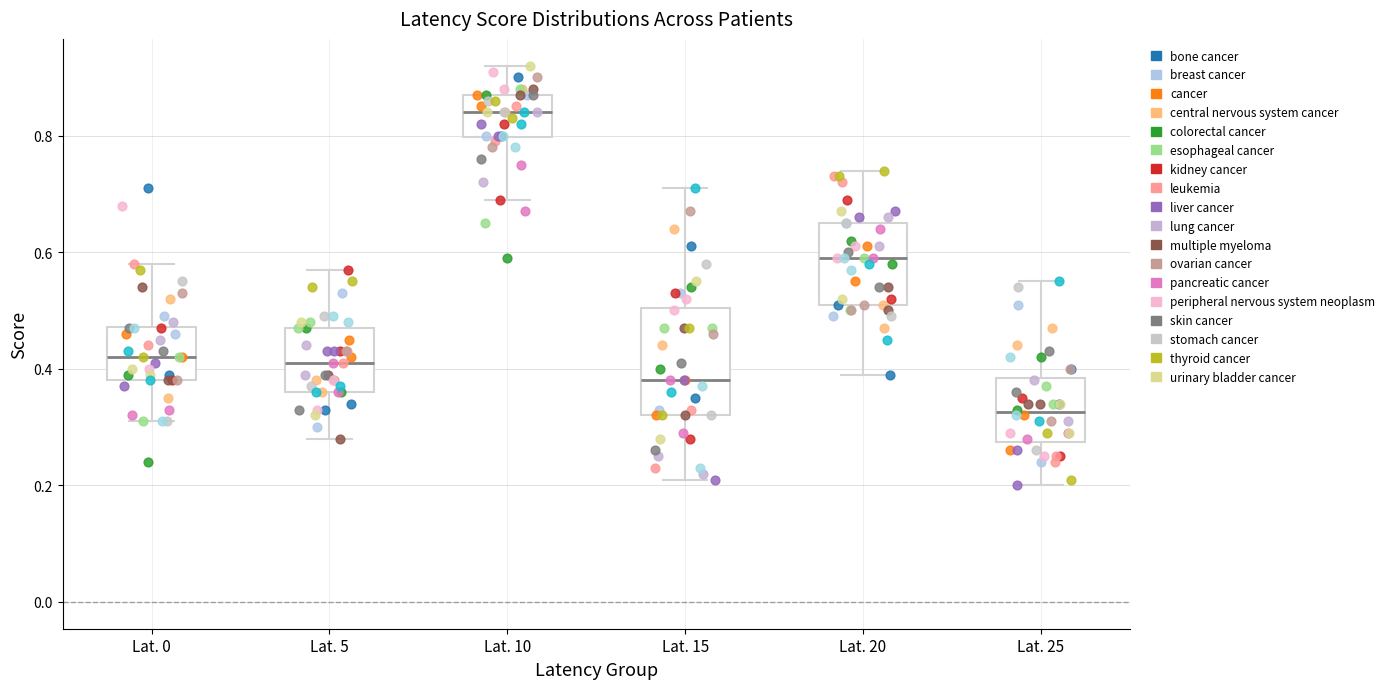

Which box's median line is the lowest?

Lat. 25